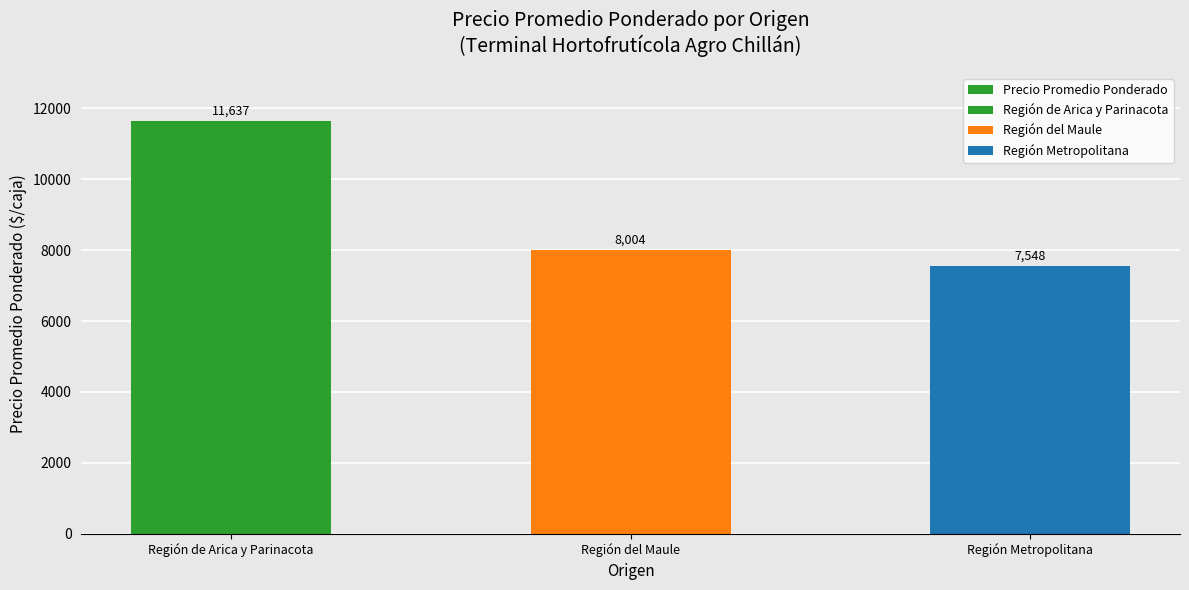

The chart shows a value of 11637 at Región de Arica y Parinacota. True or false?

True